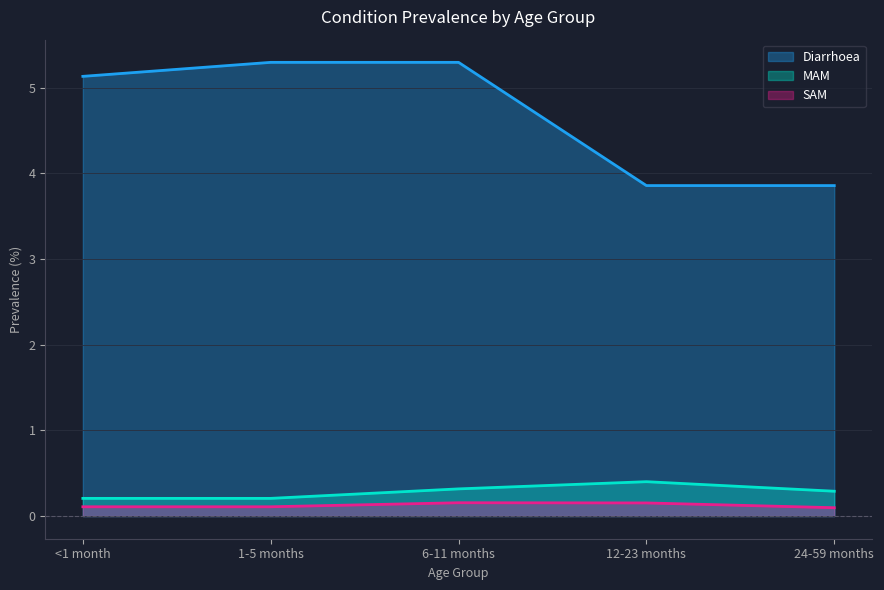

What is the maximum value for MAM?

0.4